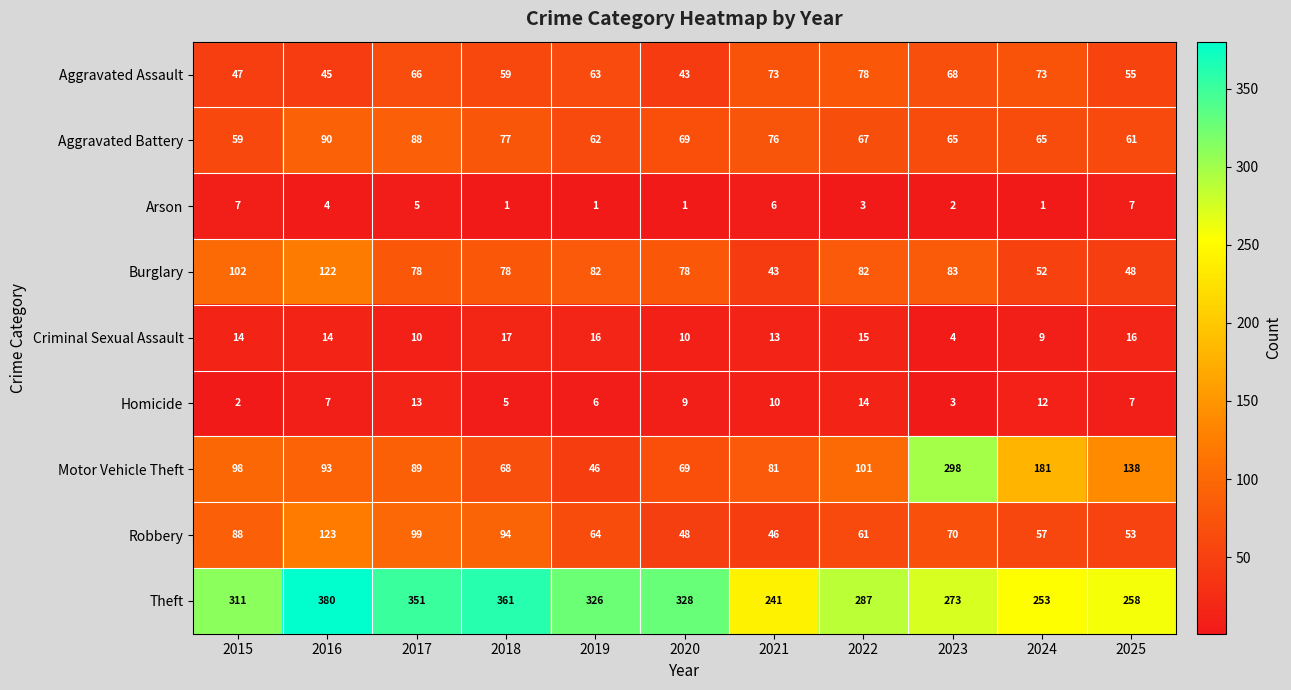

The Homicide series shows 9 at 2020. True or false?

True